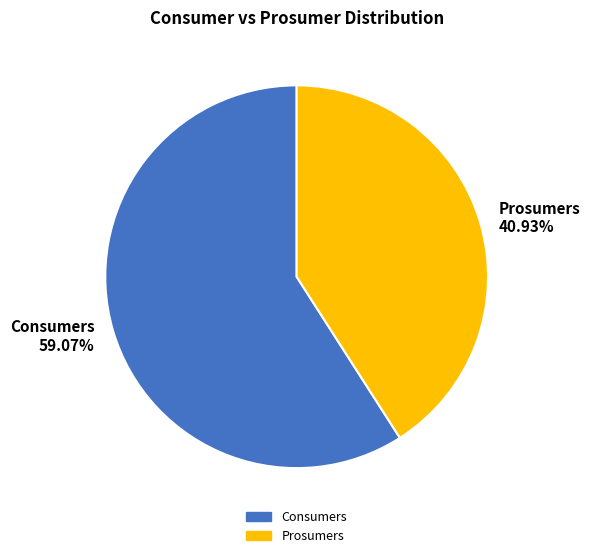

Which category has the smallest portion of the pie?

Prosumers